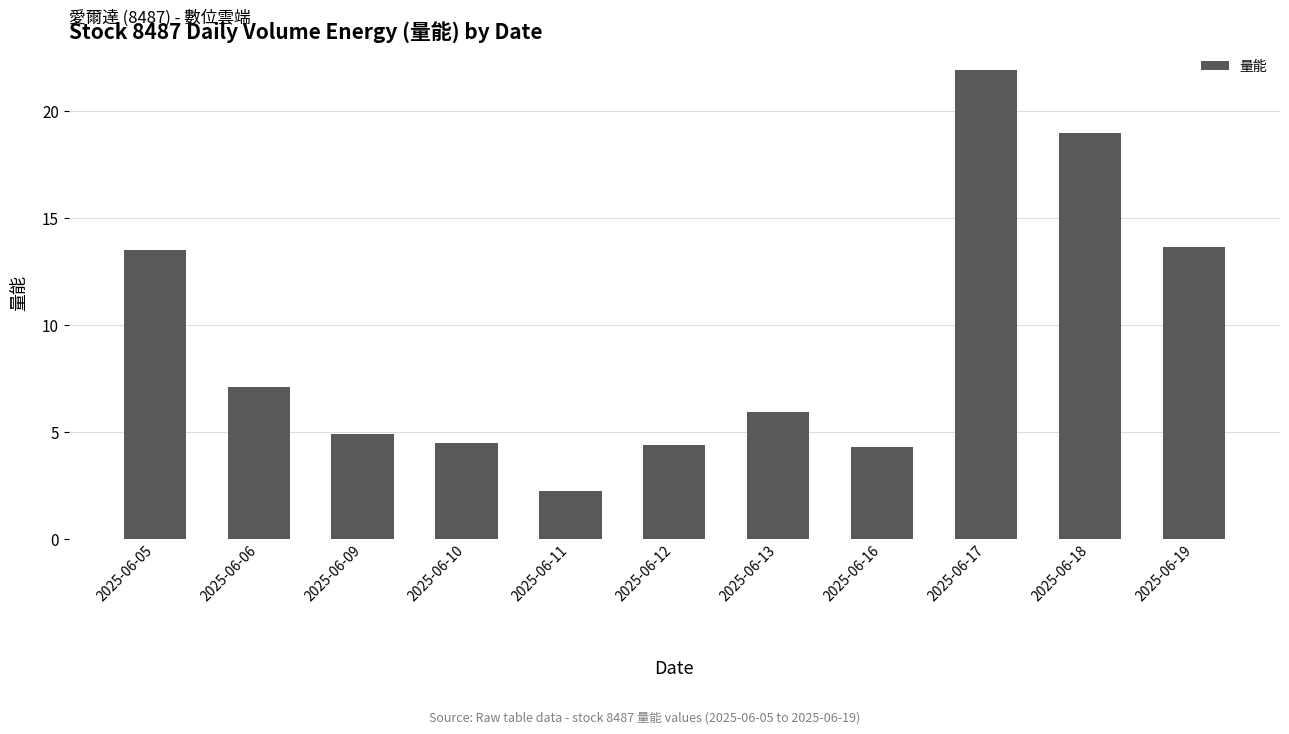

What is the change in value from 2025-06-11 to 2025-06-13?

+3.7